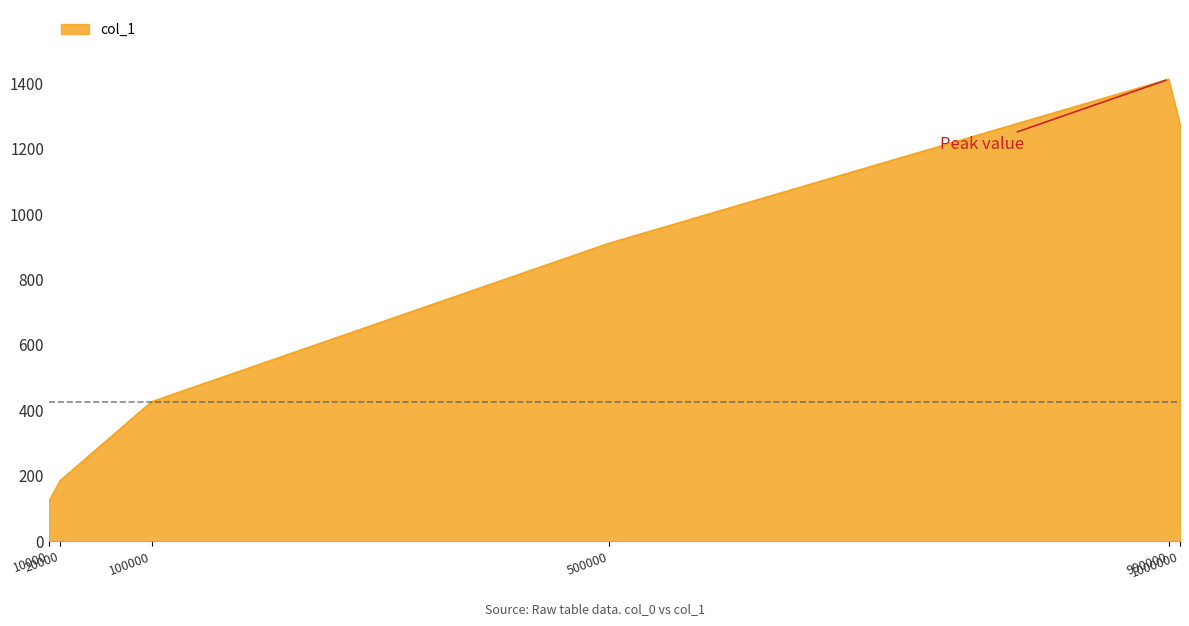

What is the ratio of the value at 100000 to the value at 500000?

0.5